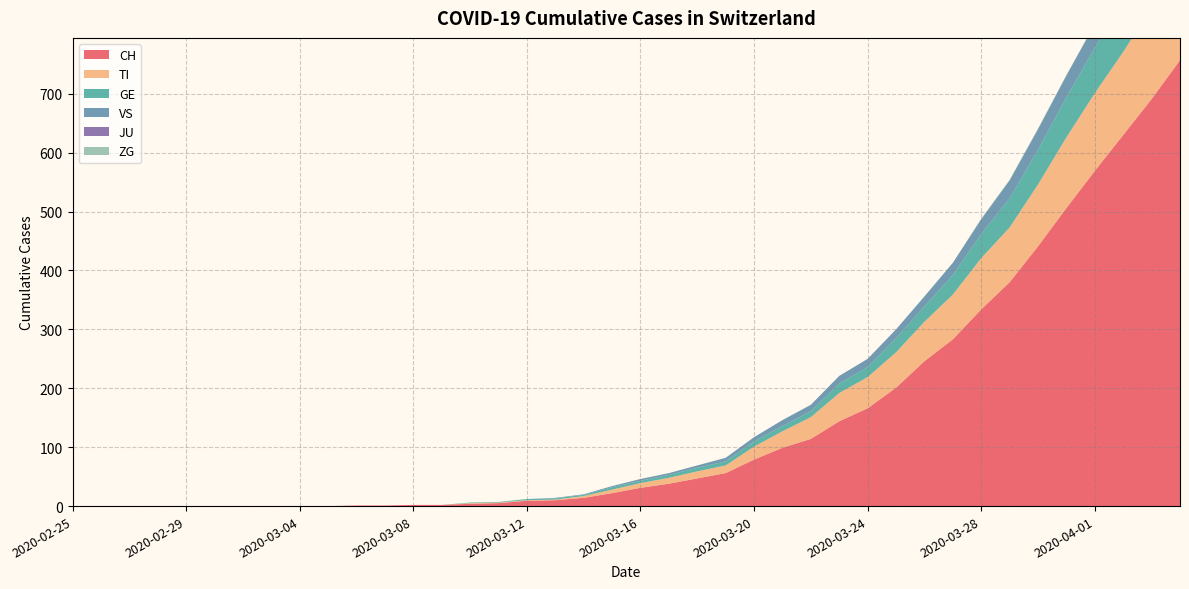

Reading left to right, list all the values displayed in this chart.

CH: 0	0	0	0	0	0	0	0	0	0	1	1	2	2	4	5	9	10	14	22	31	38	47	56	79	99	114	144	166	201	246	283	334	380	441	506	569	630	691	757
TI: 0	0	0	0	0	0	0	0	0	0	0	0	0	0	1	1	1	1	3	6	8	10	12	13	22	28	37	48	53	60	67	76	87	93	105	120	132	141	155	165
GE: 0	0	0	0	0	0	0	0	0	0	0	0	0	0	1	1	2	2	2	4	4	5	6	7	9	9	10	16	17	24	26	33	41	49	59	68	77	85	92	106
VS: 0	0	0	0	0	0	0	0	0	0	0	0	0	0	0	0	0	1	1	2	3	3	4	6	7	10	11	13	14	15	17	21	25	31	35	37	40	47	51	53
JU: 0	0	0	0	0	0	0	0	0	0	0	0	0	0	0	0	0	0	0	0	0	0	0	0	0	0	0	0	0	0	0	0	0	0	0	0	0	0	0	0
ZG: 0	0	0	0	0	0	0	0	0	0	0	0	0	0	0	0	0	0	0	0	0	0	0	0	0	0	0	0	0	0	0	0	1	1	1	1	1	1	1	2